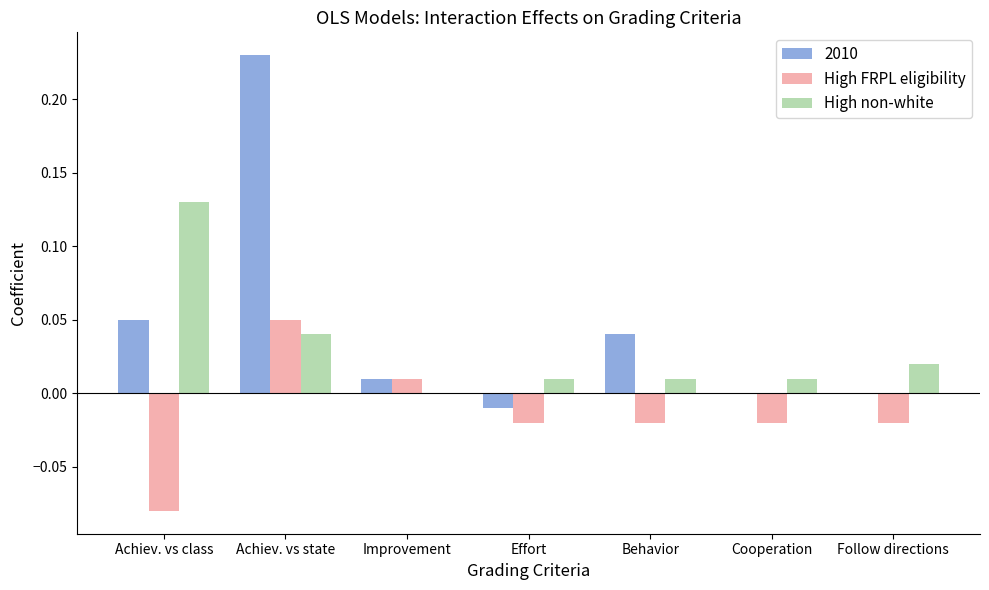

Is the value of High FRPL eligibility at Achiev. vs state greater than the value of High non-white at Effort?

Yes